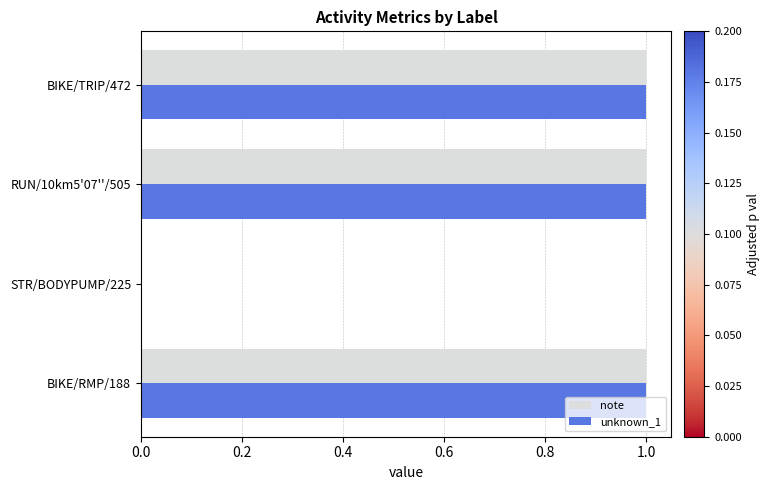

What is the average value of the note series?

1